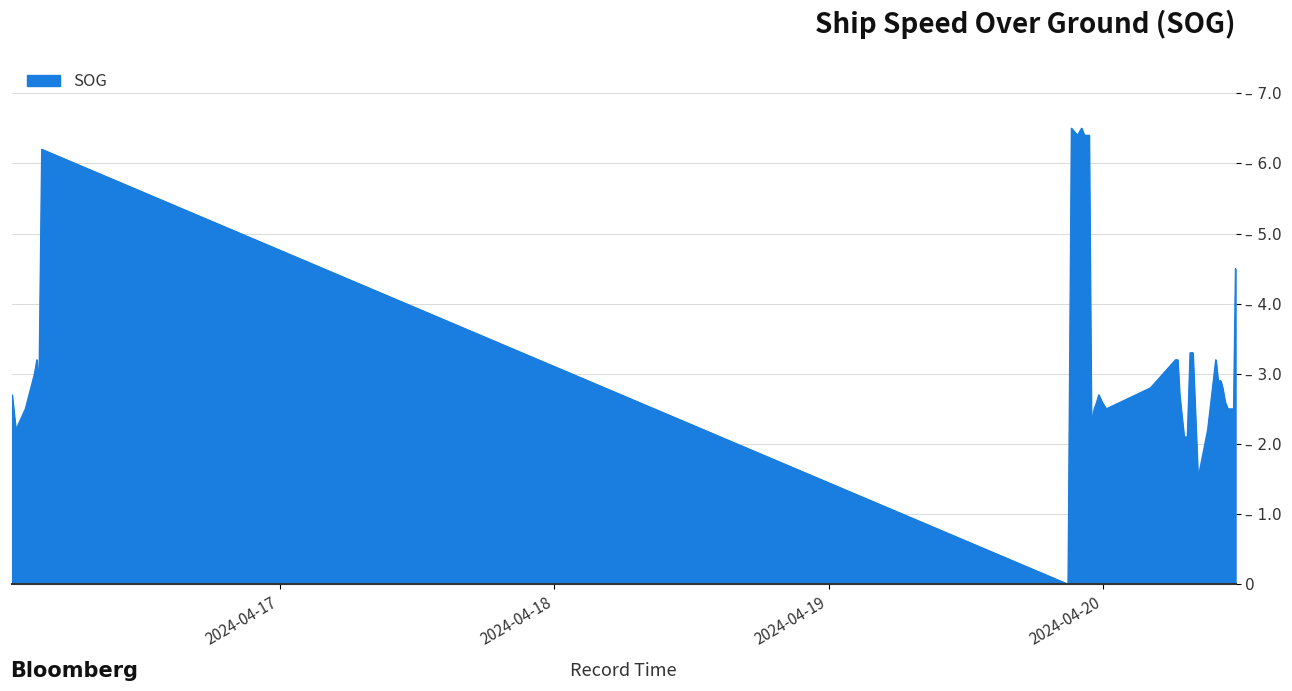

Which label corresponds to the largest value in the chart?

2024-04-19 21:12:28